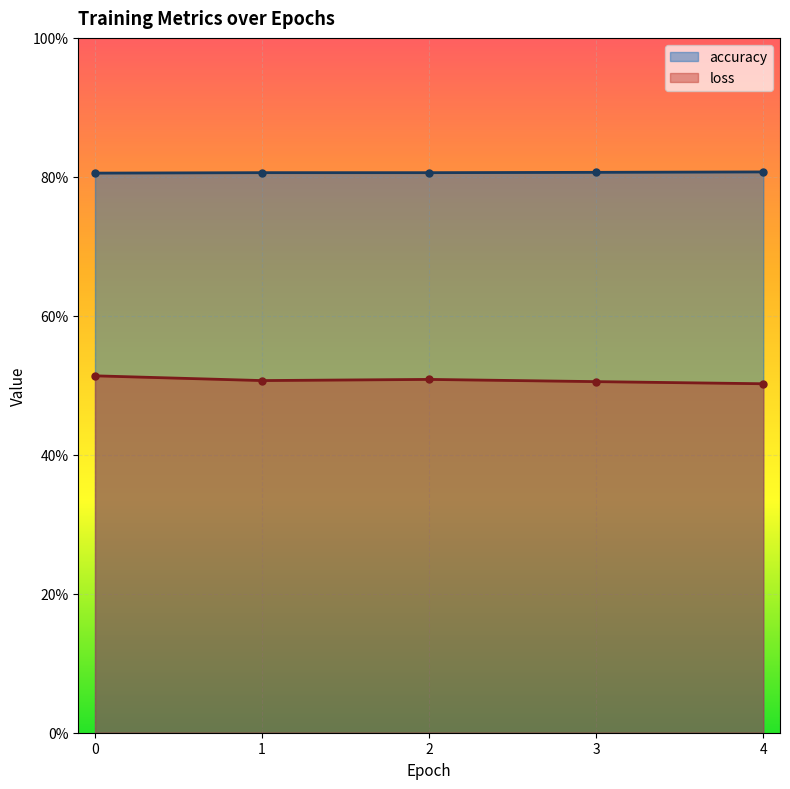

Rank the series by their maximum value, from highest to lowest.

accuracy, loss